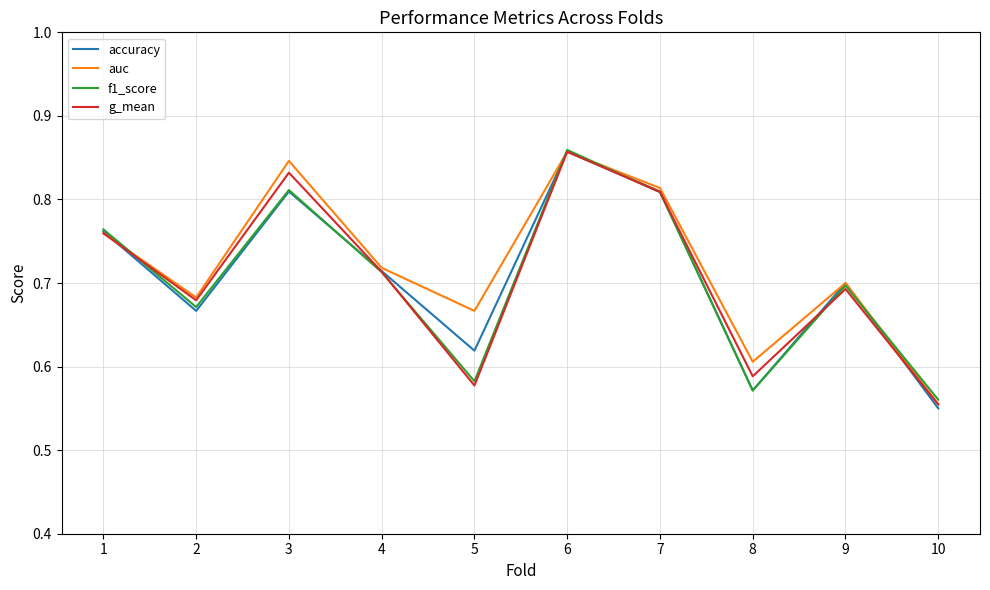

Where is the first local minimum for accuracy?

2